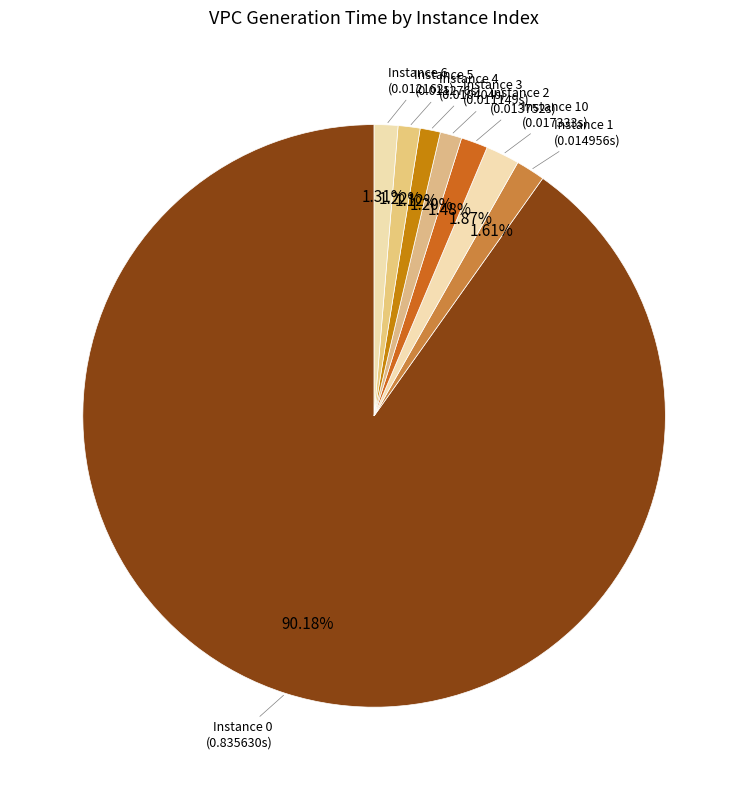

Which category has the smallest portion of the pie?

4